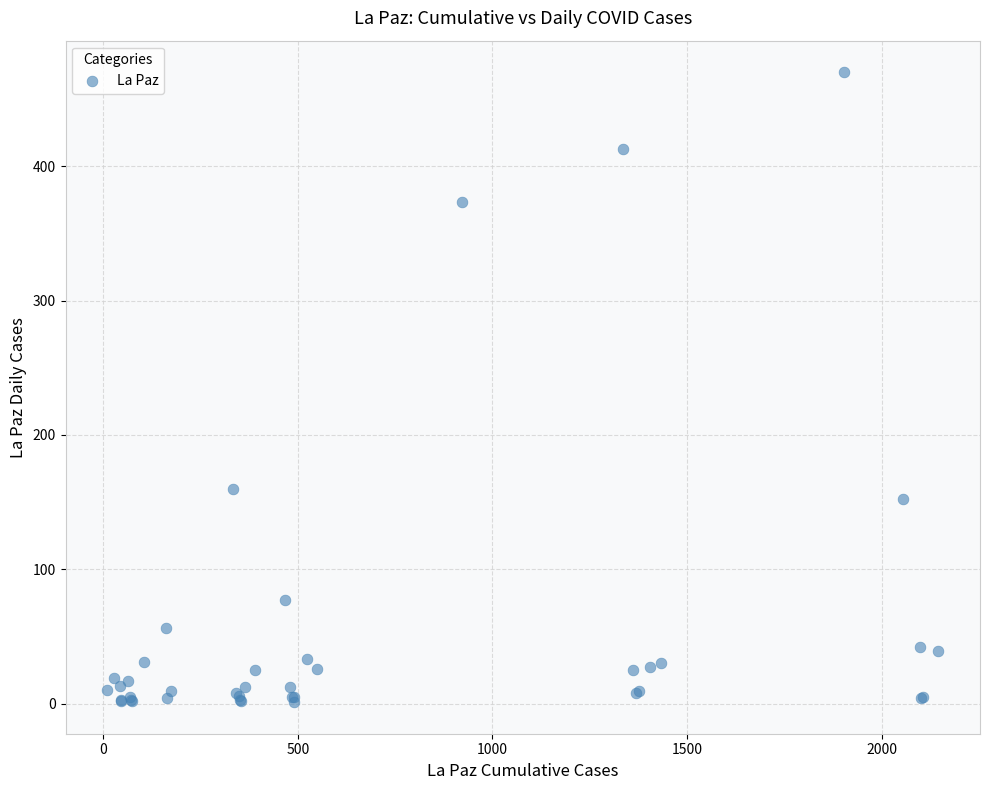

What Y value in the scatter plot is closest to 235?

160